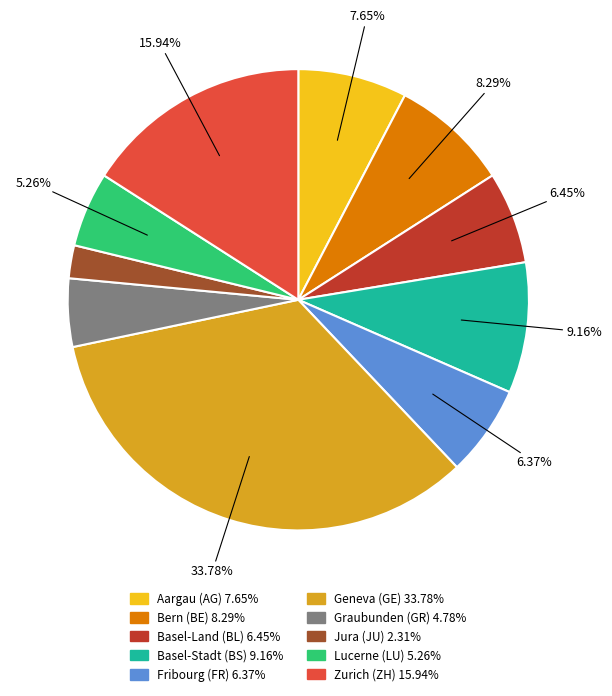

Is there any slice that represents more than half of the pie?

No